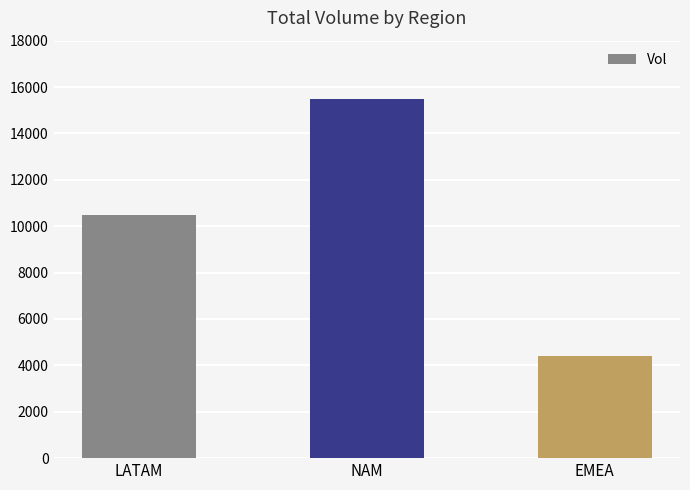

Reading left to right, extract all data points from this chart.

10484	15496	4399